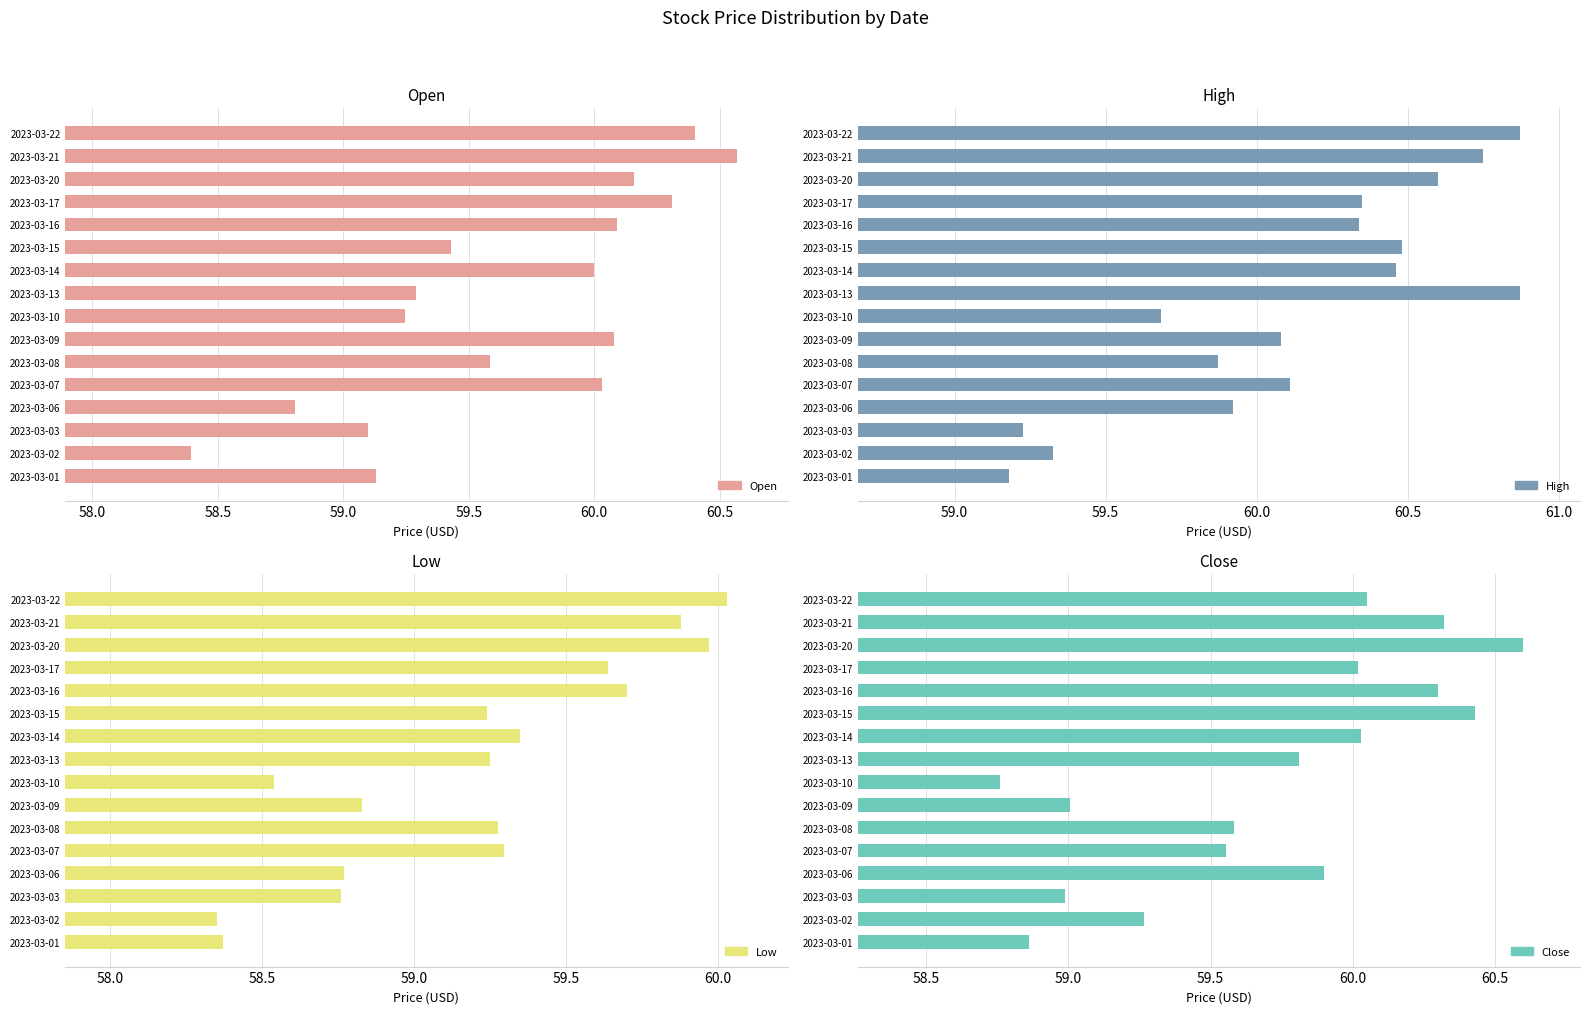

What is the difference between the maximum and minimum values in the High series?

1.7